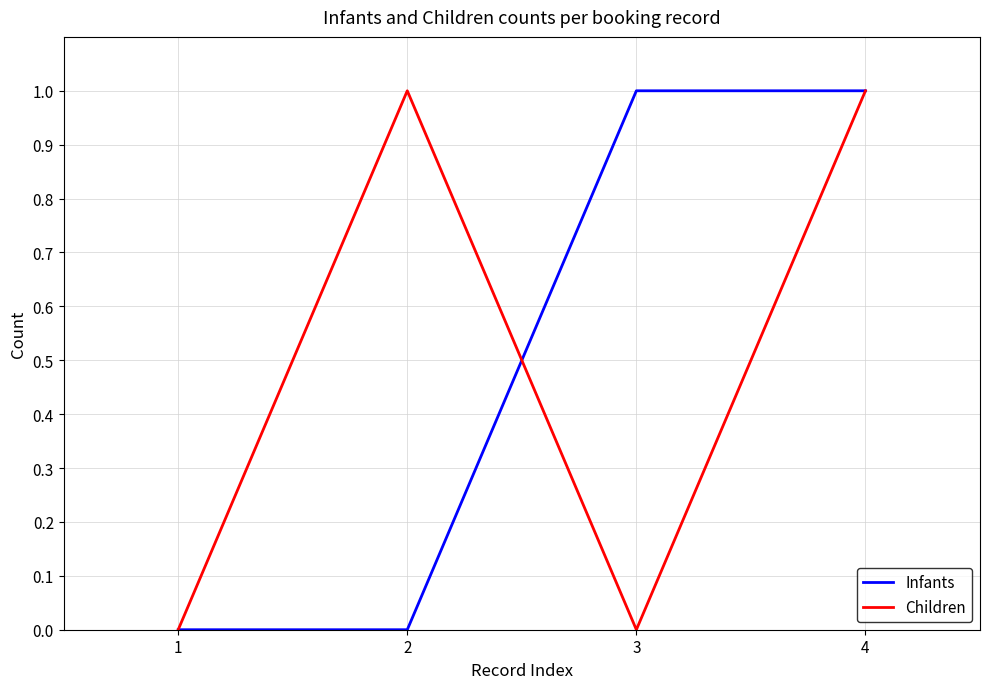

What is the difference between the Infants values at 1 and 4?

1